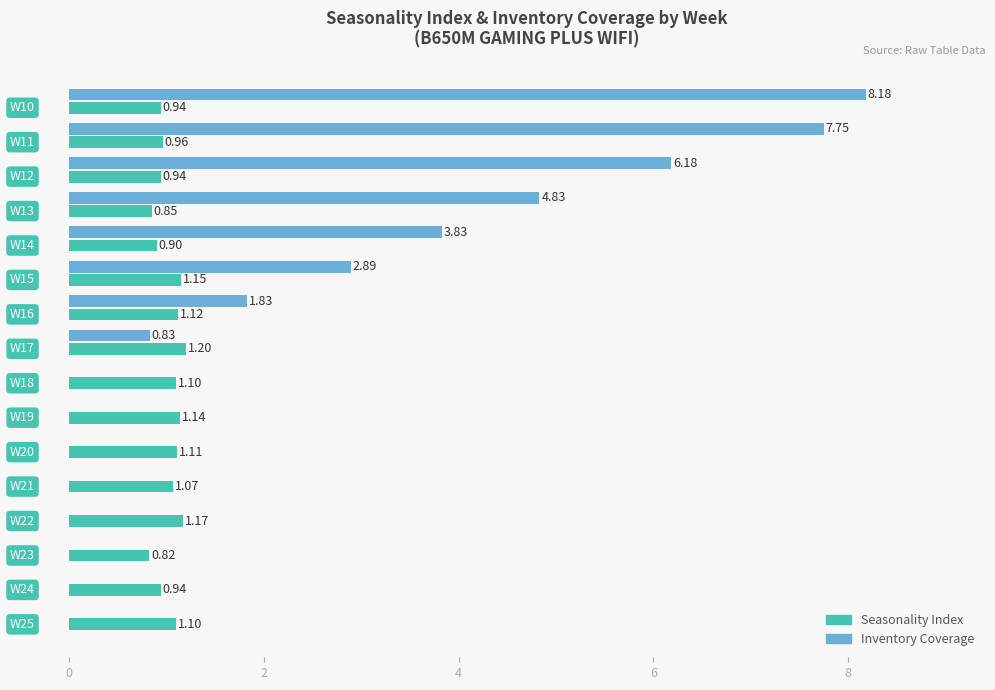

Which series has the largest total across all categories?

Inventory Coverage